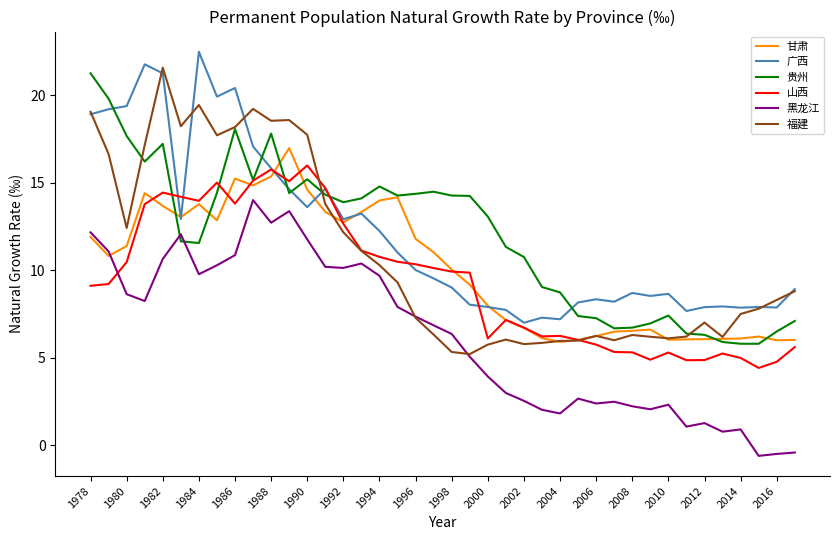

True or false: 黑龙江 and 广西 cross at least once.

False